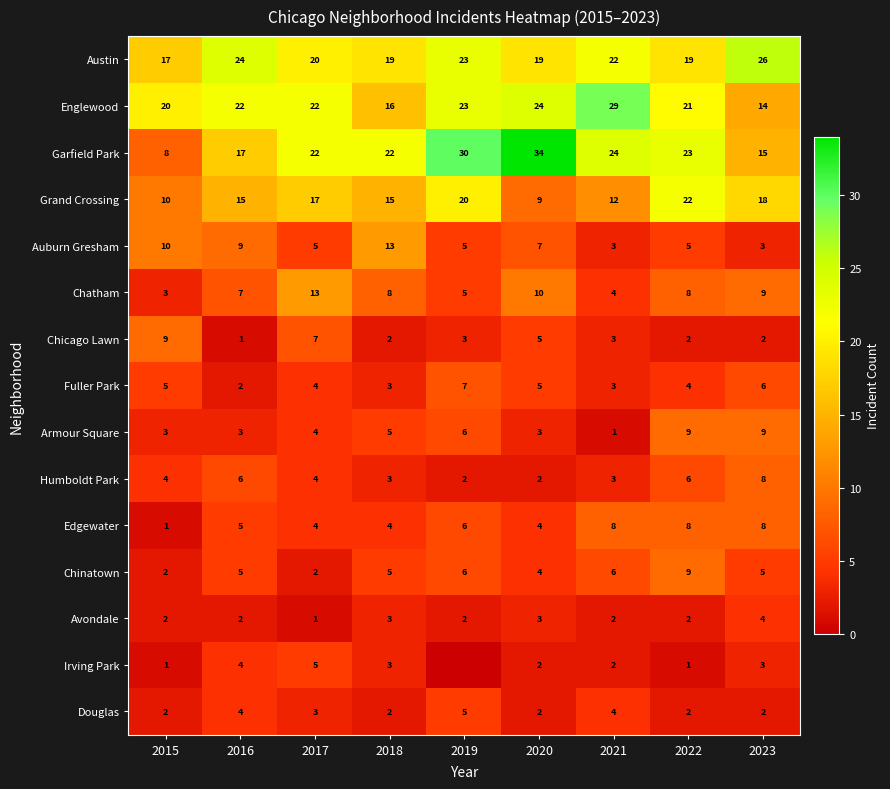

At which label does Fuller Park reach its minimum?

2016